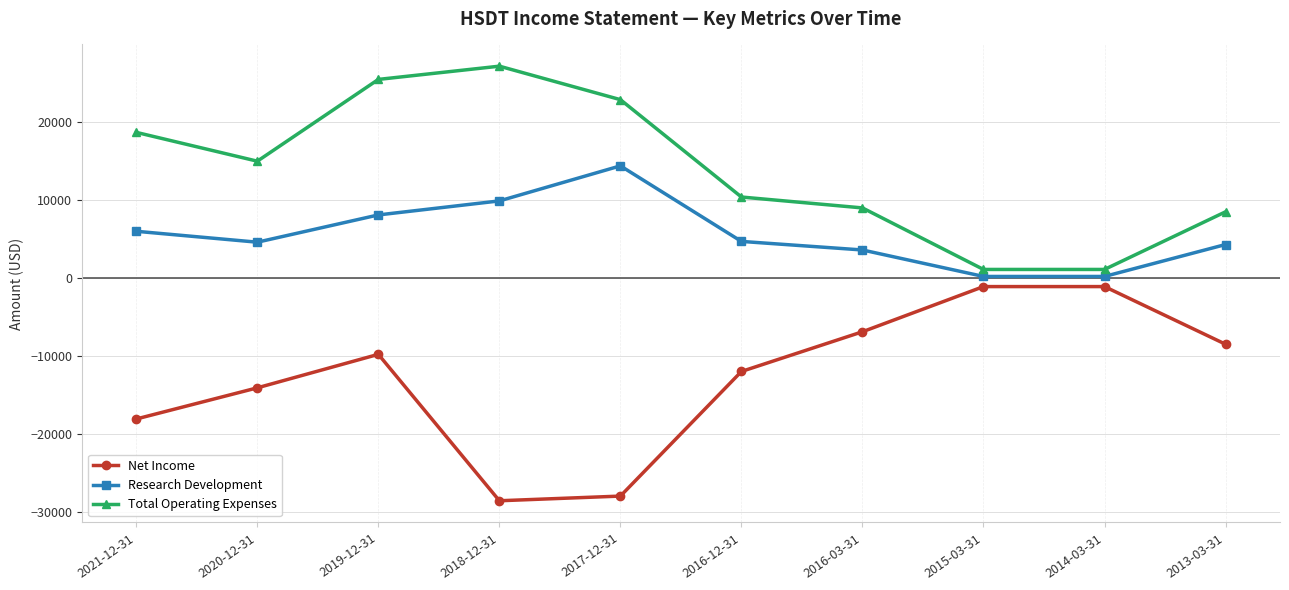

At which category does Net Income reach its first local peak?

2019-12-31